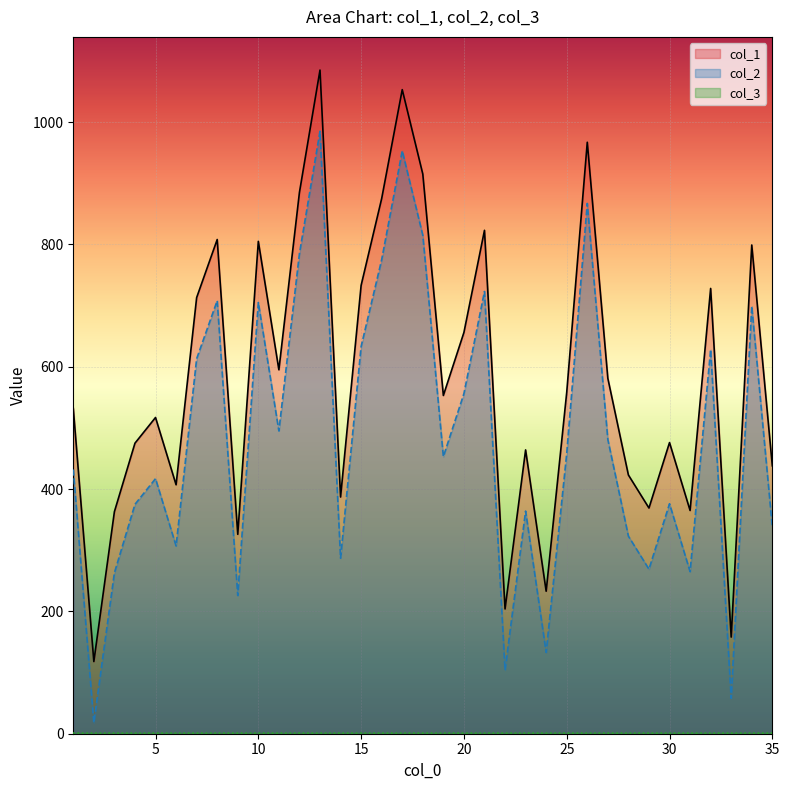

Reading left to right, transcribe all the data shown in this chart.

col_1: 532	118	363	475	517	407	713	808	326	805	595	885	1085	387	733	875	1053	915	553	656	823	204	464	233	558	967	581	423	369	476	365	728	158	799	438
col_2: 432	18	263	375	417	307	613	708	226	705	495	785	985	287	633	775	953	815	453	556	723	104	364	133	458	867	481	323	269	376	265	628	58	699	338